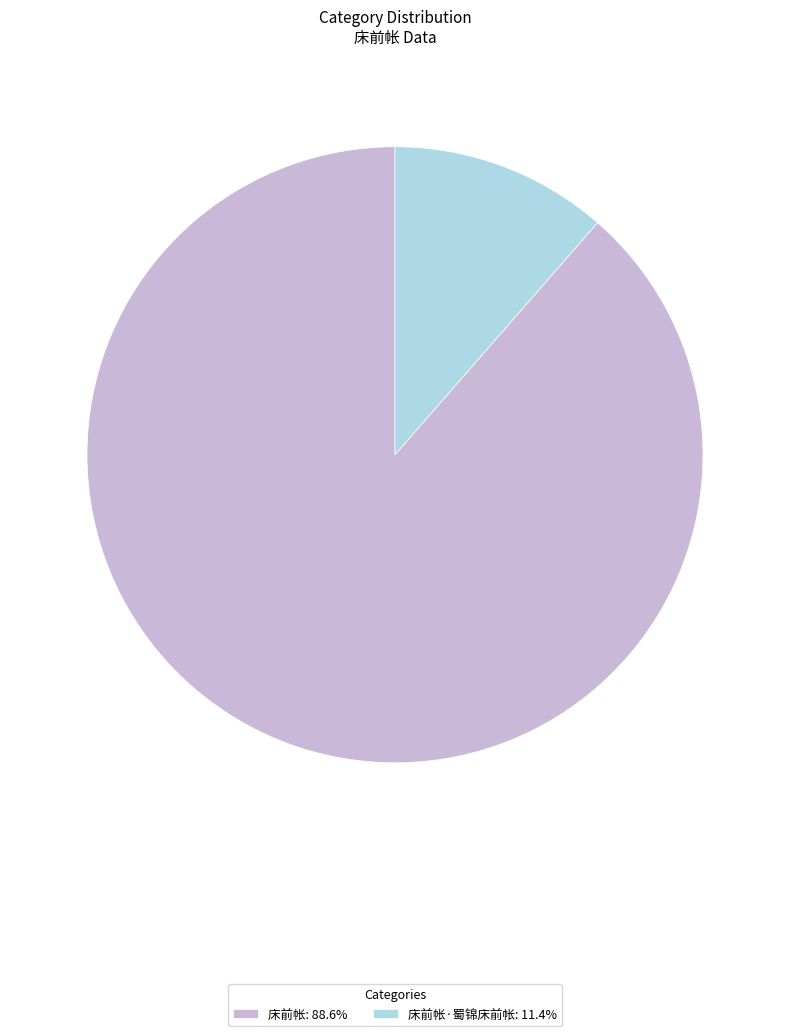

Do 床前帐·蜀锦床前帐: 11.4% and 床前帐: 88.6% together represent more than half of the pie?

Yes